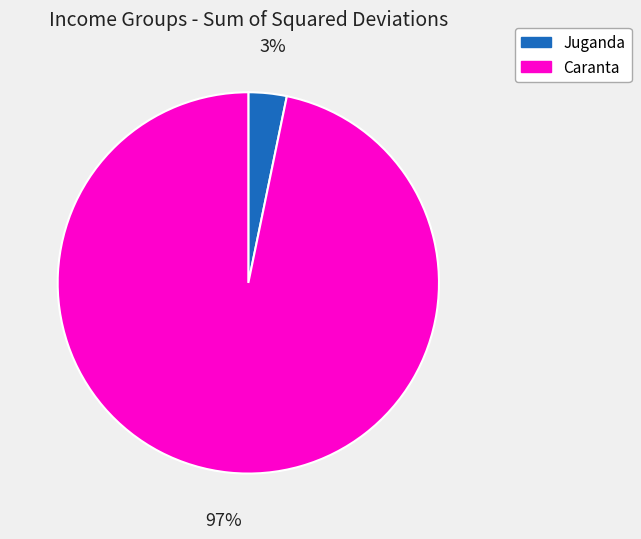

Does Caranta account for over 50% of the chart?

Yes